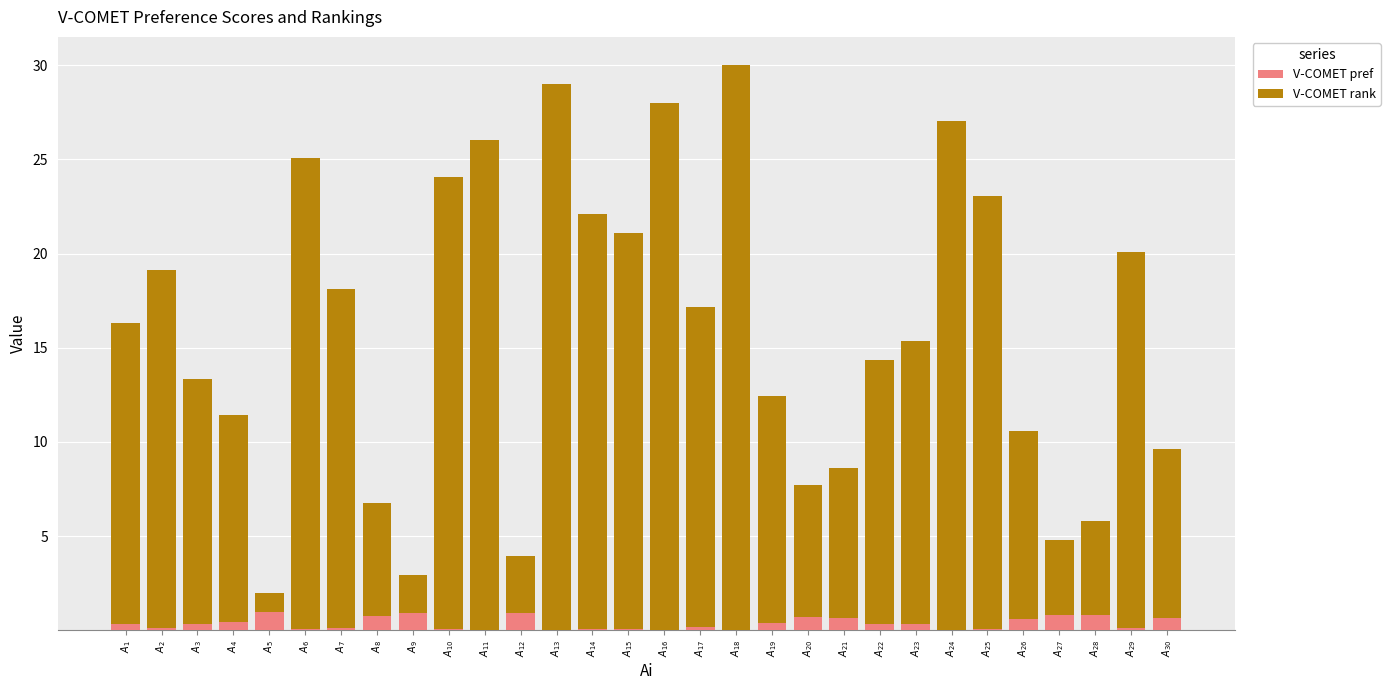

What is the maximum value for V-COMET pref?

1.0